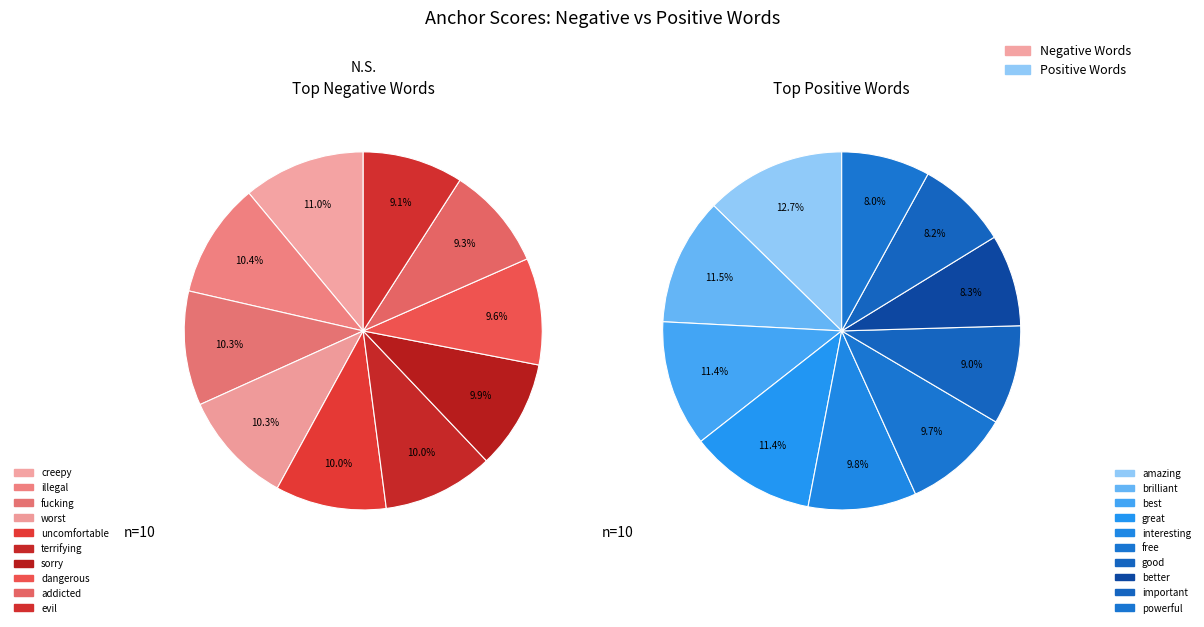

To the nearest percent, what portion does addicted represent?

9%